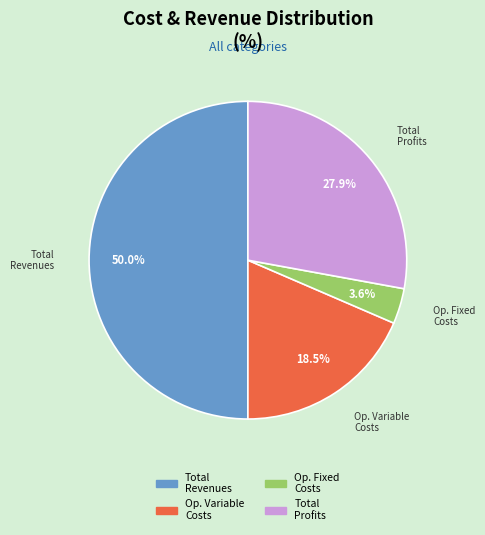

Which slice is the largest?

Total Revenues